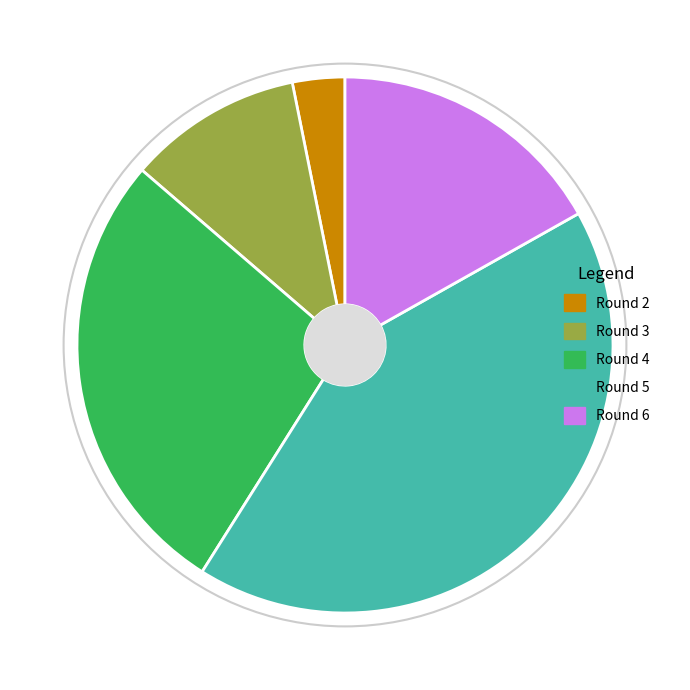

True or false: Round 3 accounts for 11% of the total.

True